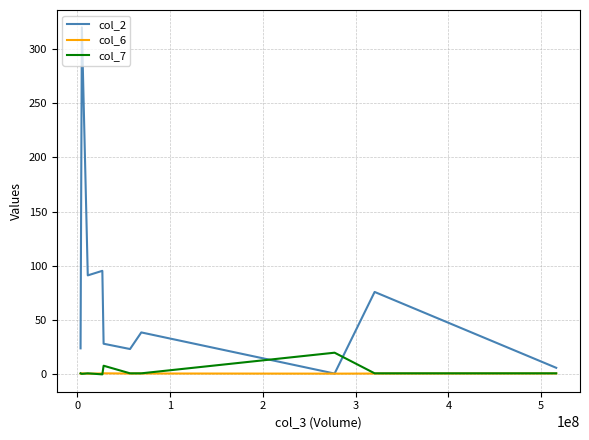

Which series has the widest spread of values?

col_2